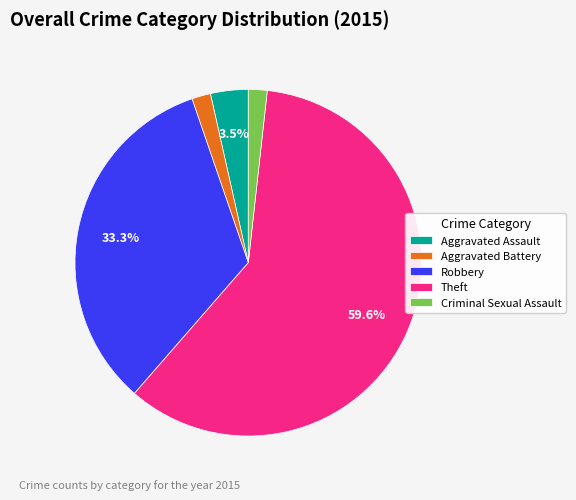

Between Theft and Robbery, which is larger?

Theft